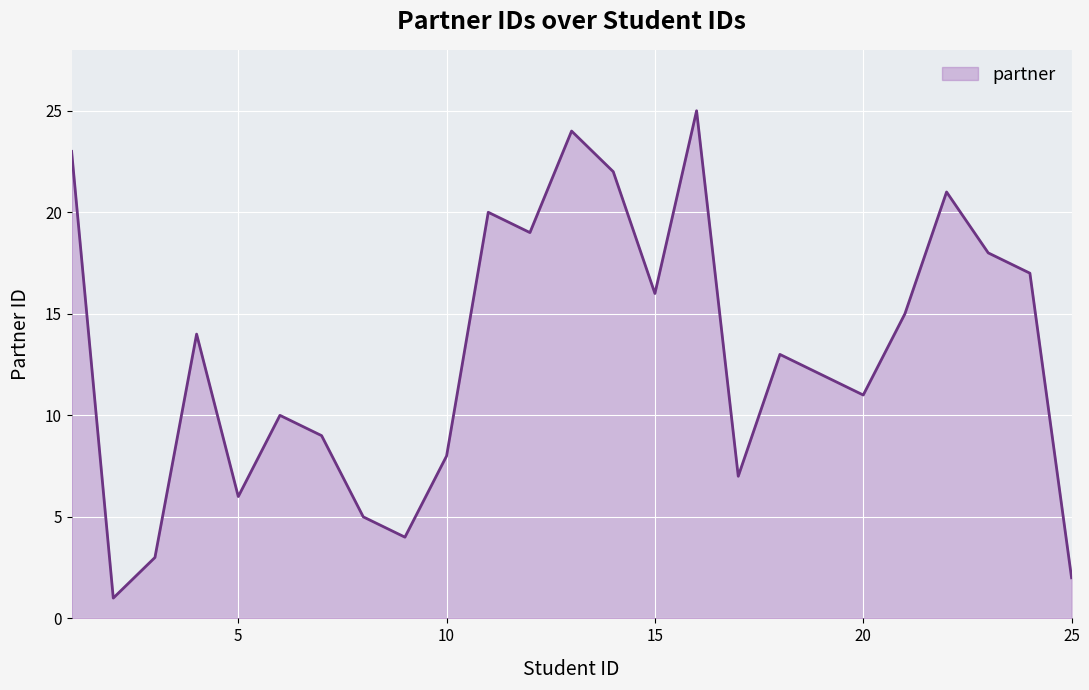

What is the greatest value displayed?

25